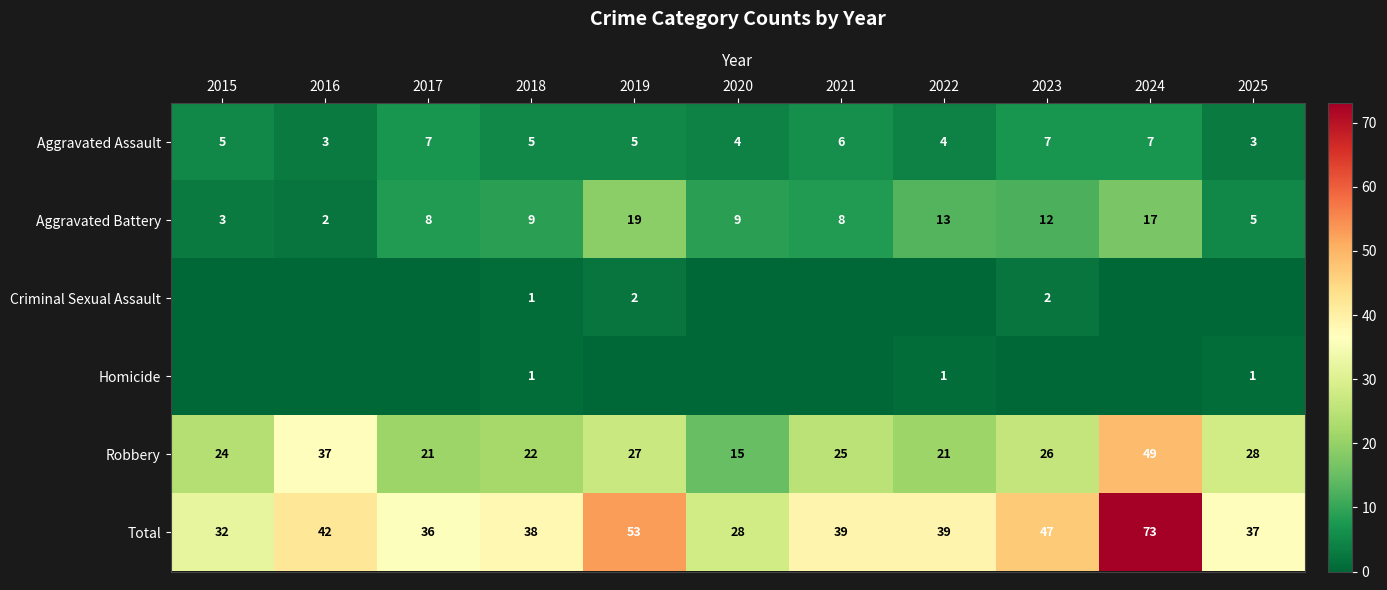

What is the sum of the Robbery values at 2018 and 2023?

48